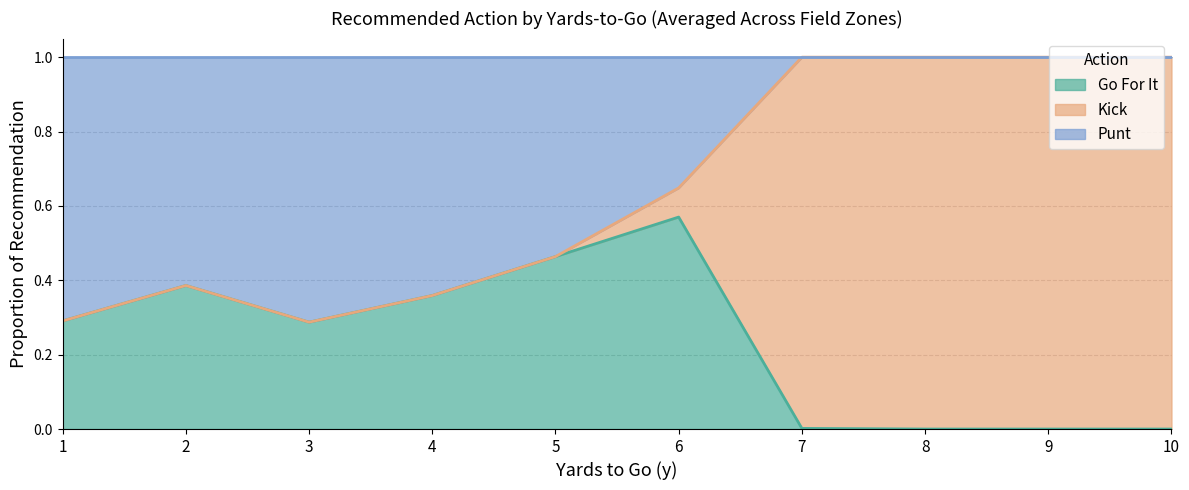

What is the total value across all series at 4?

1.0